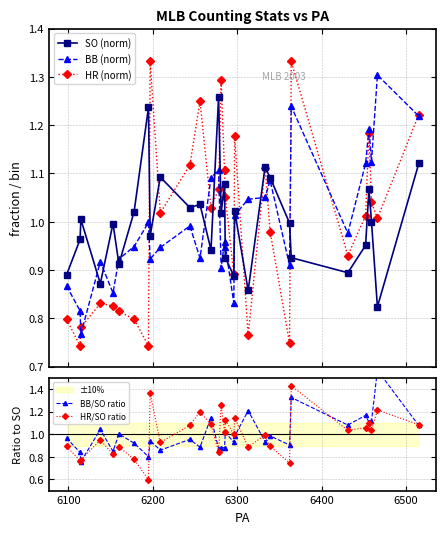

Count the number of data series in this chart.

5